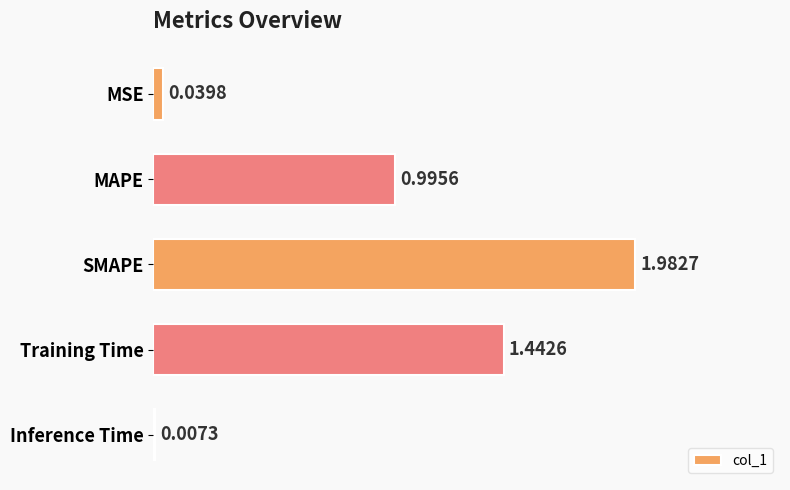

Which label corresponds to the largest value in the chart?

SMAPE